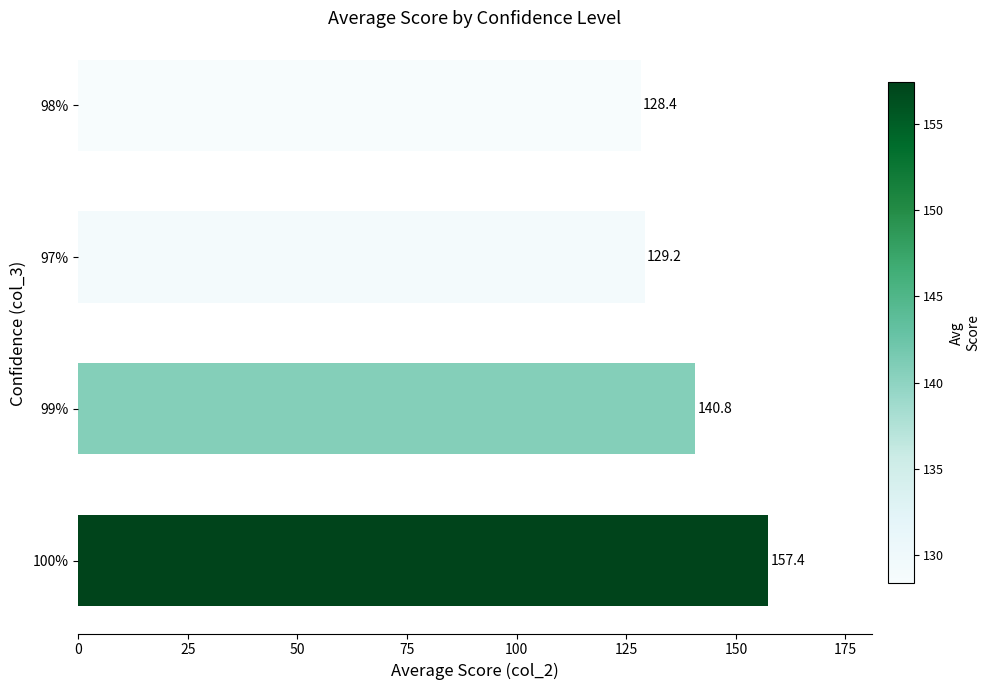

Reading top to bottom, transcribe all the data shown in this chart.

128.4	129.2	140.8	157.4